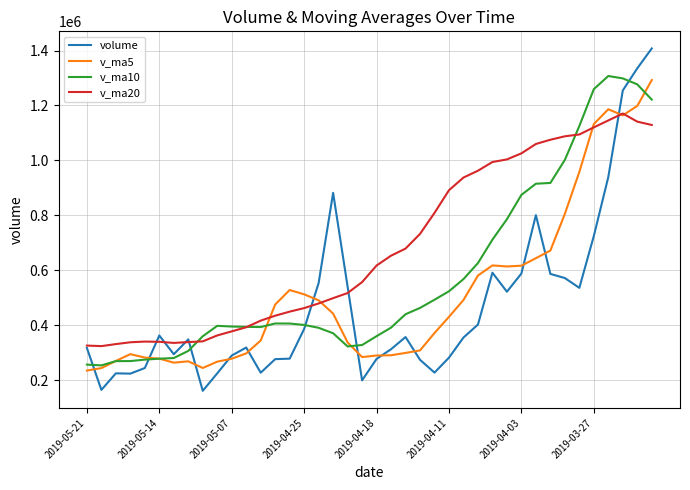

After their last crossing, which series has the higher values: v_ma5 or volume?

volume